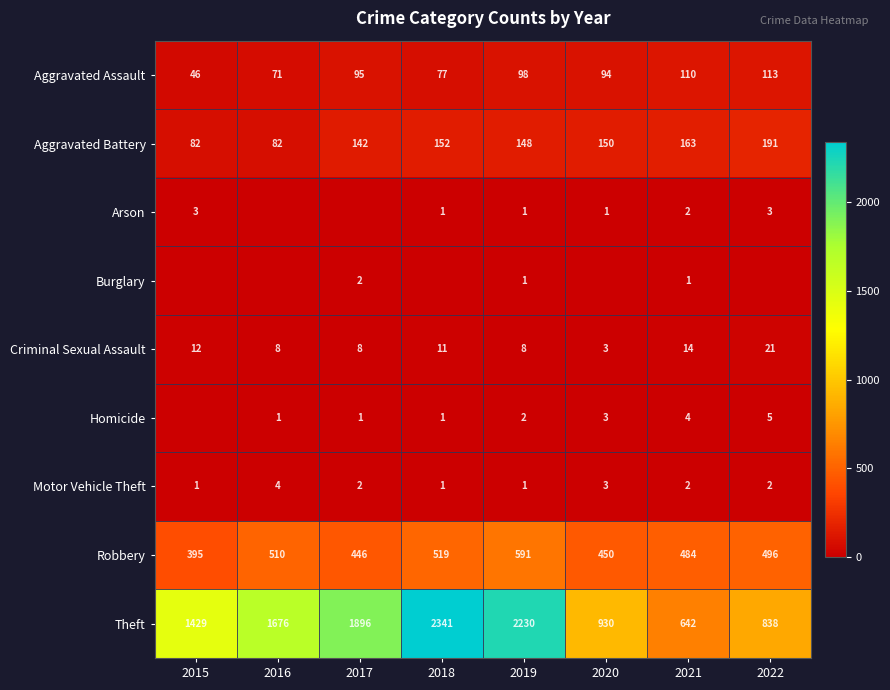

Is the value of Criminal Sexual Assault at 2017 greater than the value of Theft at 2020?

No